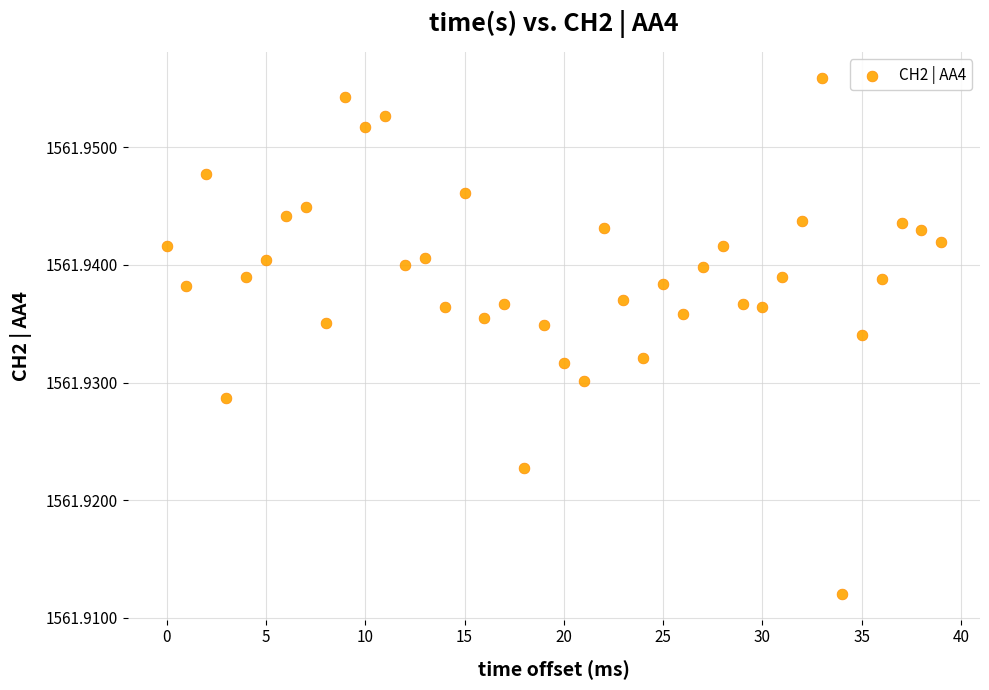

What is the range of X values (max minus min)?

39.0